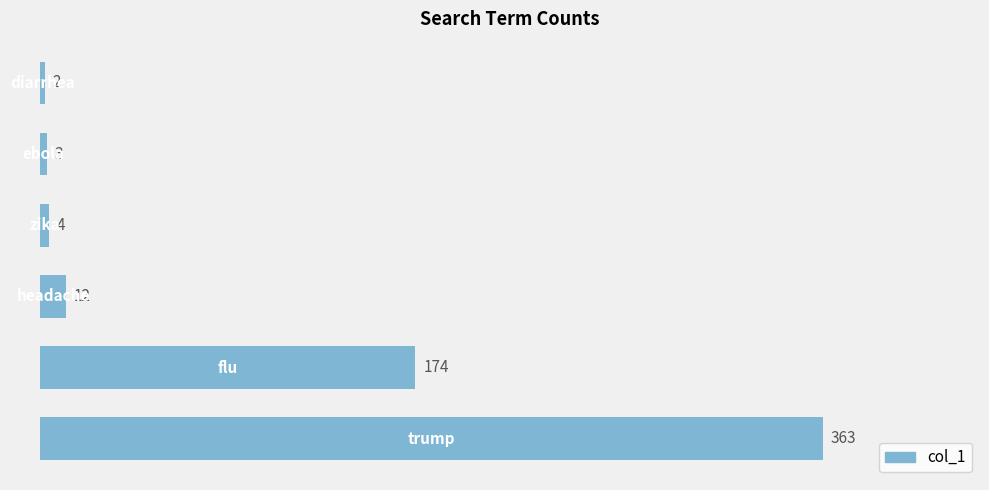

How many bars are there in total?

6